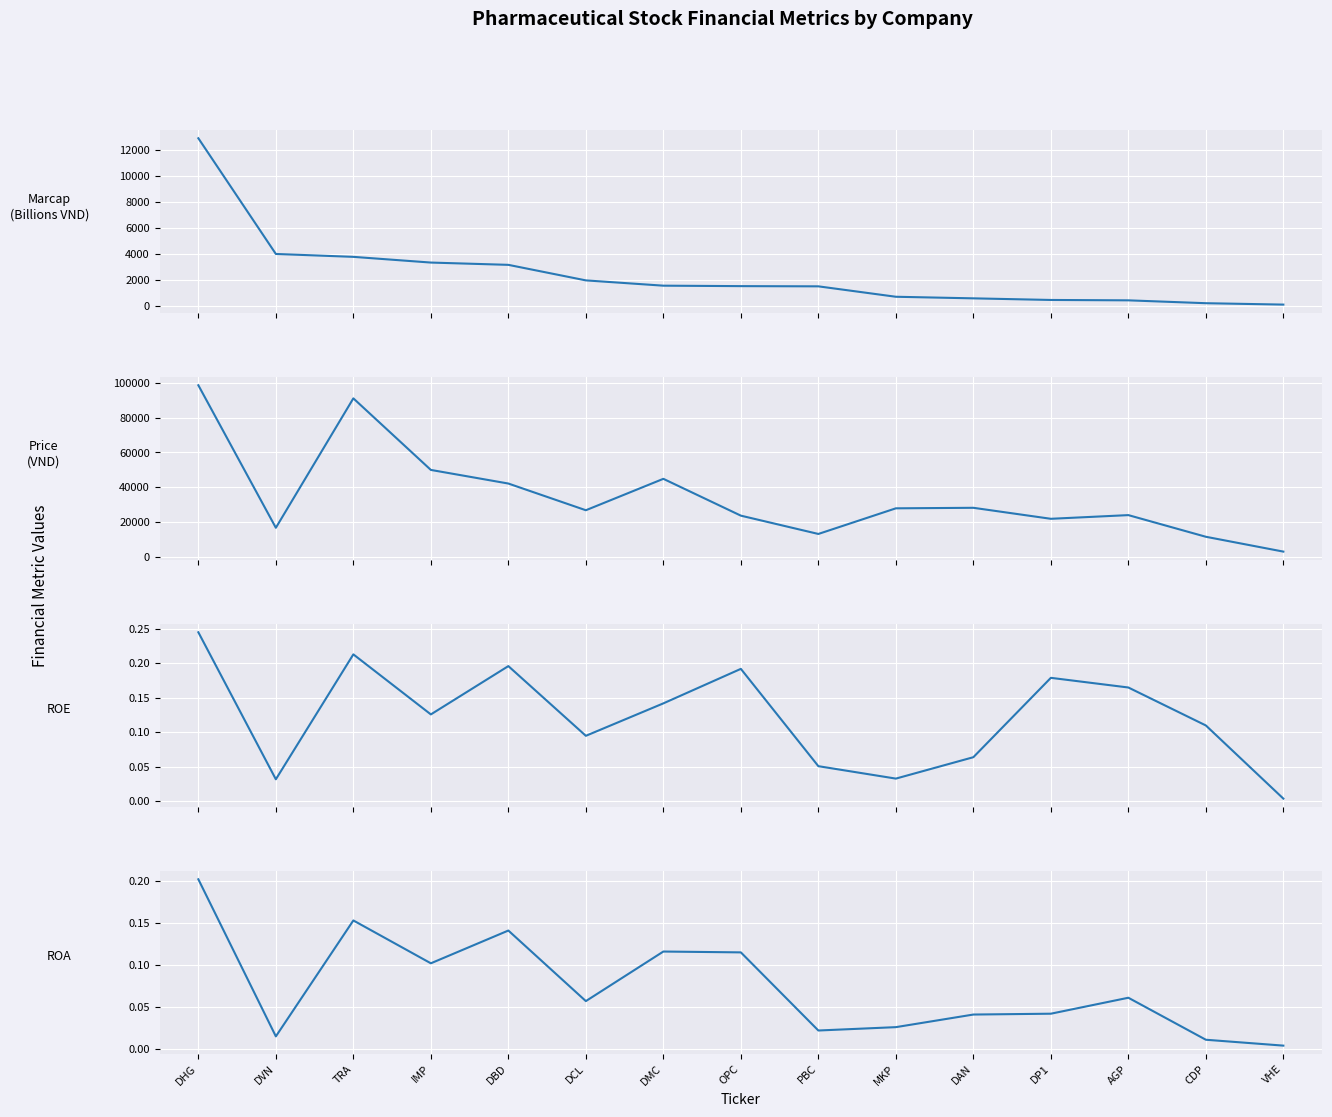

True or false: roa and roe cross at least once.

False